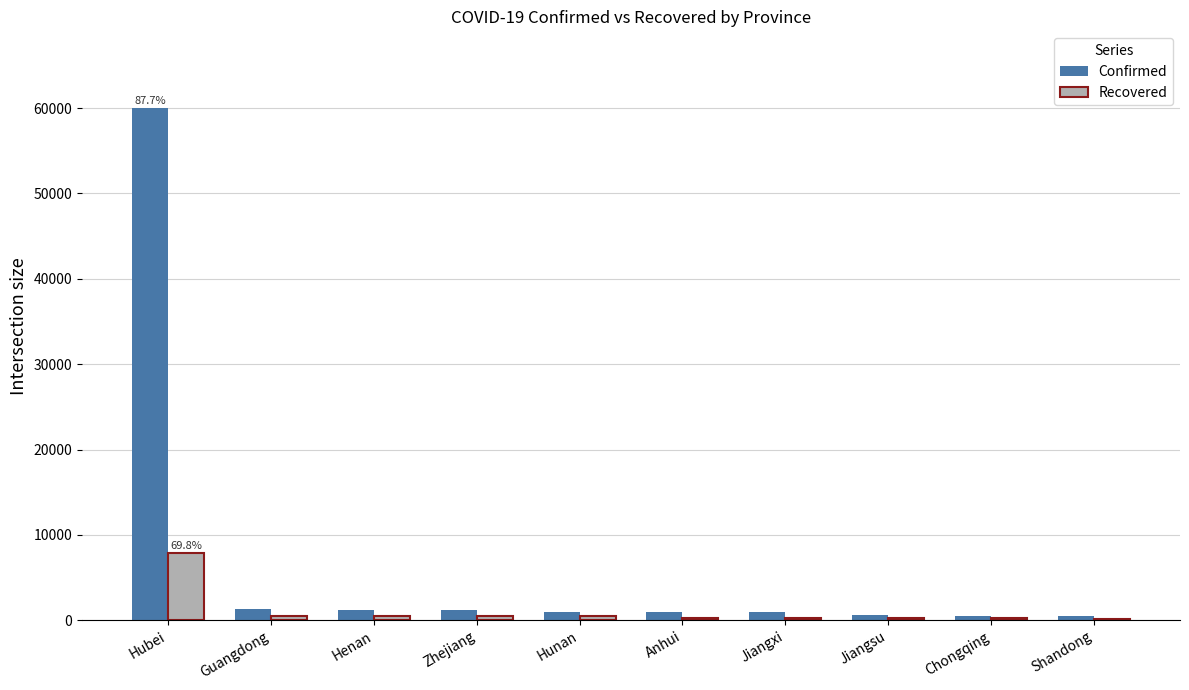

Does the chart contain stacked bars?

No